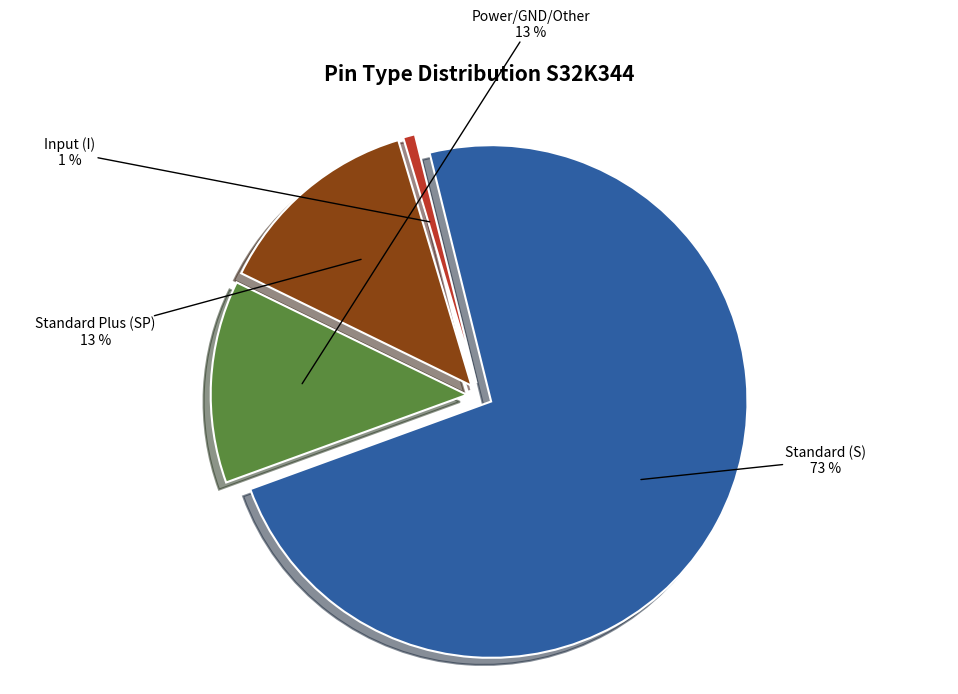

Which slice is the smallest?

I